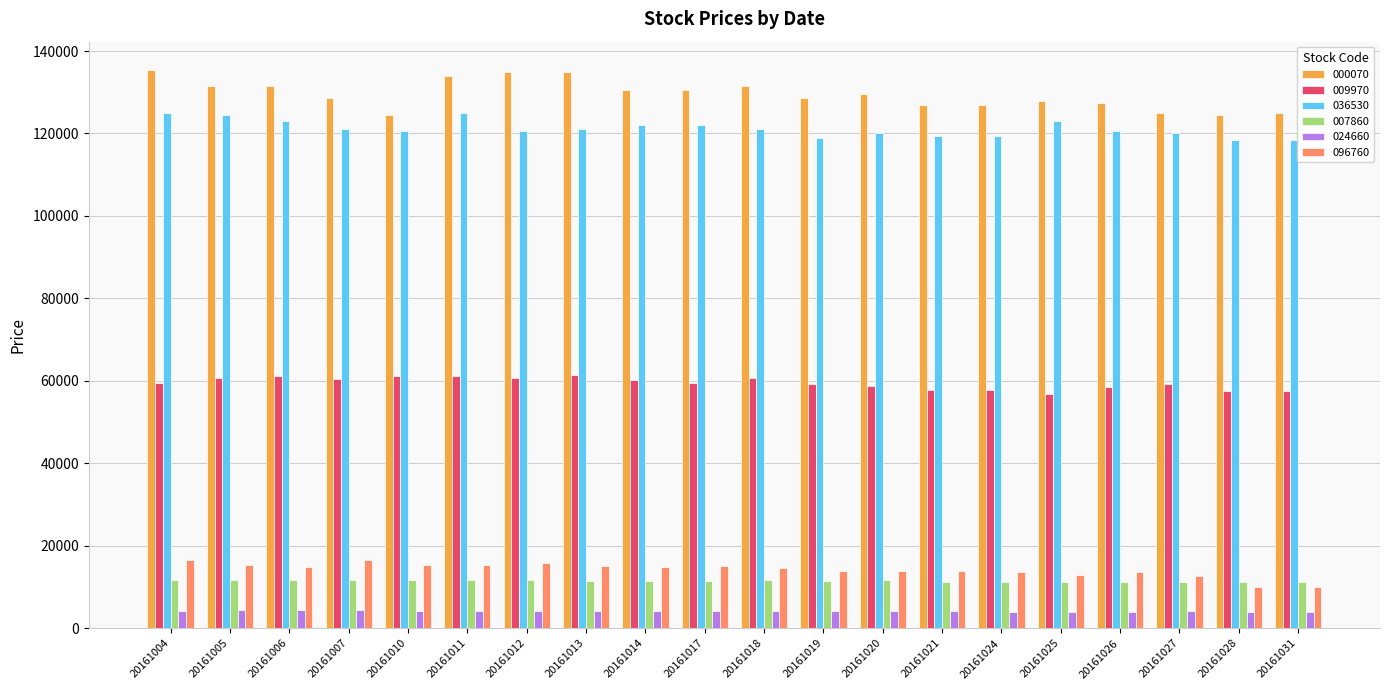

True or false: 000070 has a value of 135500 at 20161004.

True